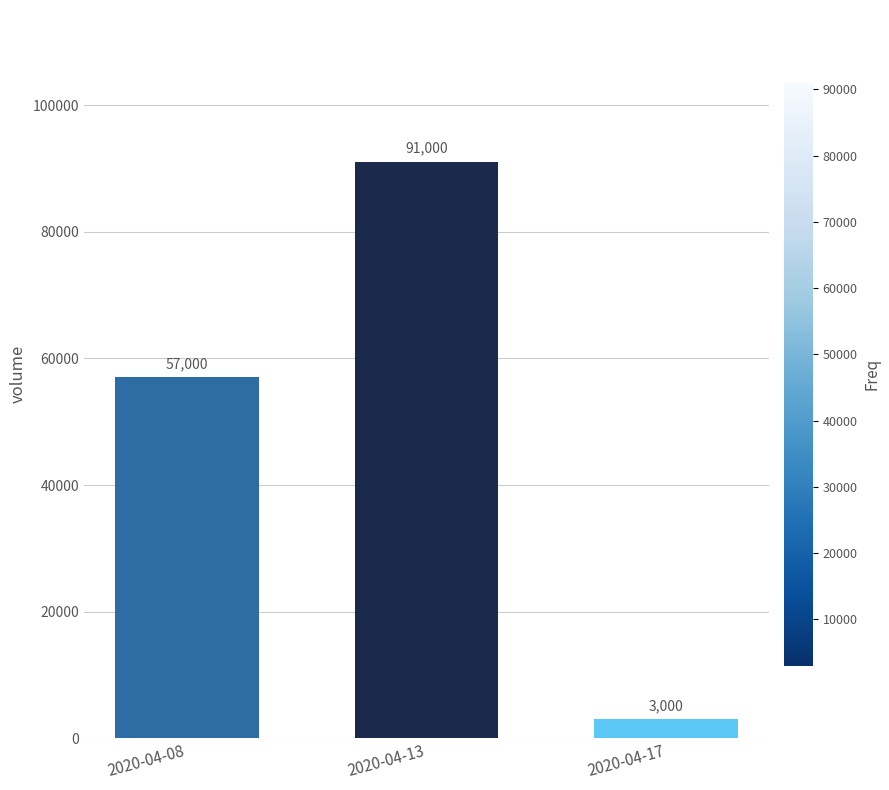

What is the greatest value displayed?

91000